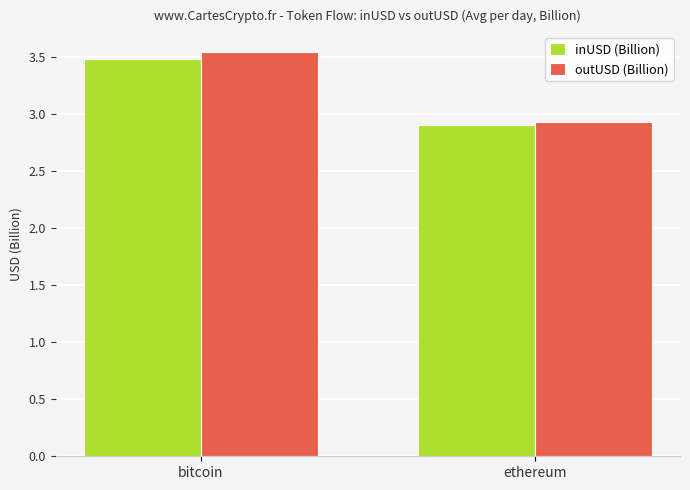

What position from the right is ethereum?

1